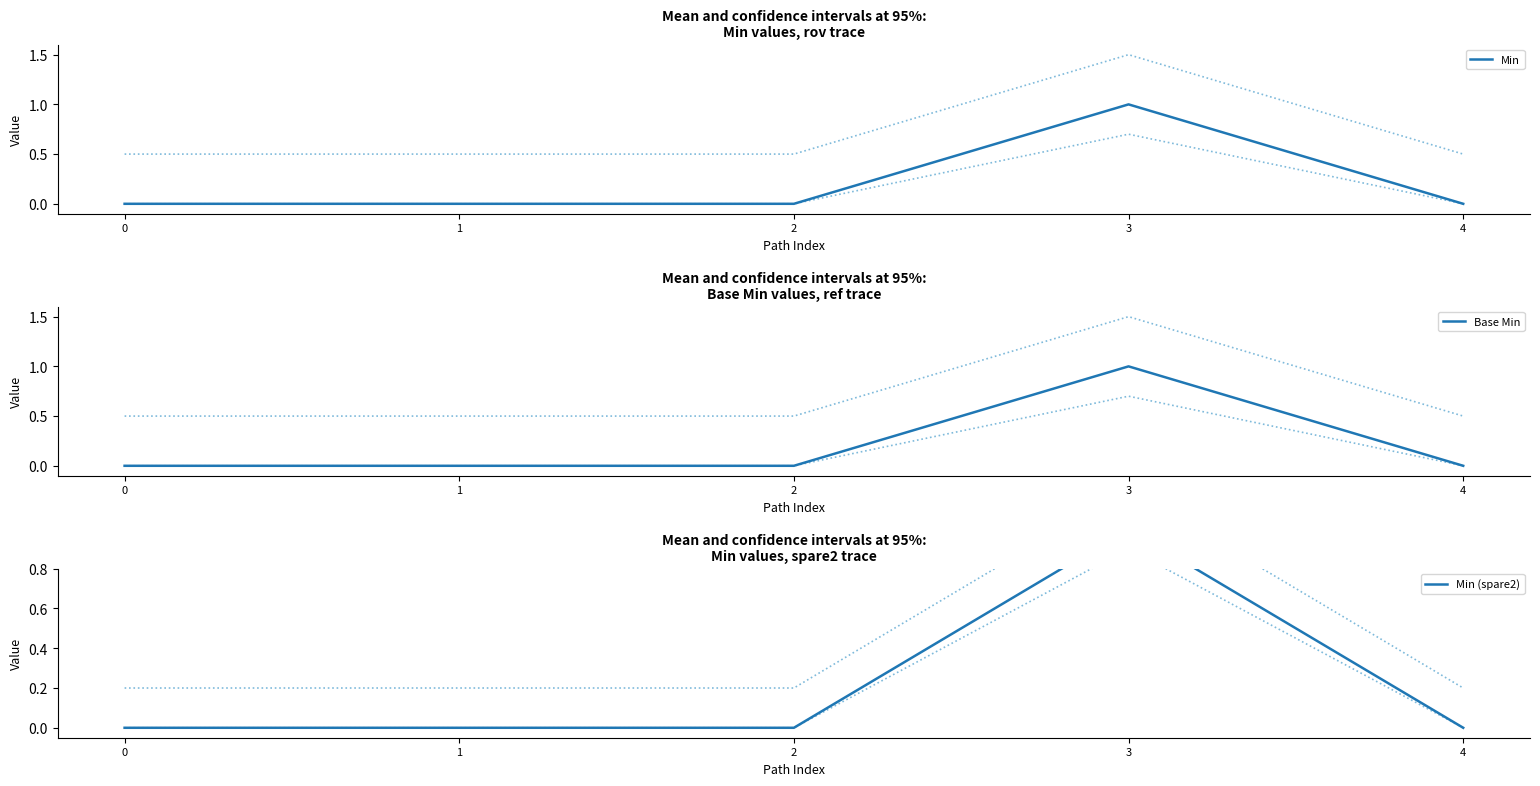

Reading left to right, list all the values displayed in this chart.

Min: 0=0	1=0	2=0	3=1	4=0
Base Min: 0=0	1=0	2=0	3=1	4=0
Min (spare2): 0=0	1=0	2=0	3=1	4=0